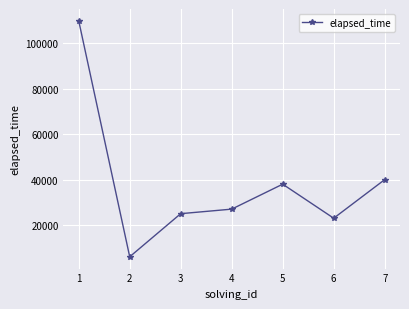

What is the ratio of the value at 4 to the value at 6?

1.2